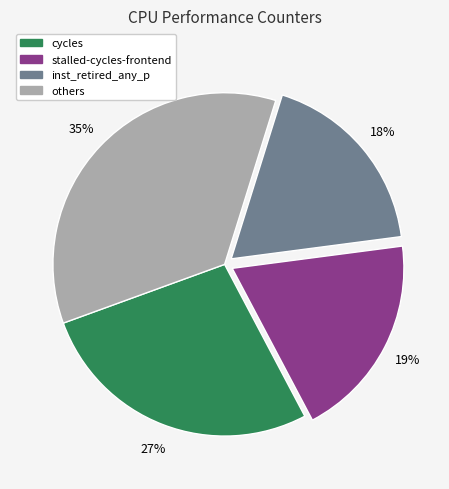

Does any single category account for the majority?

No